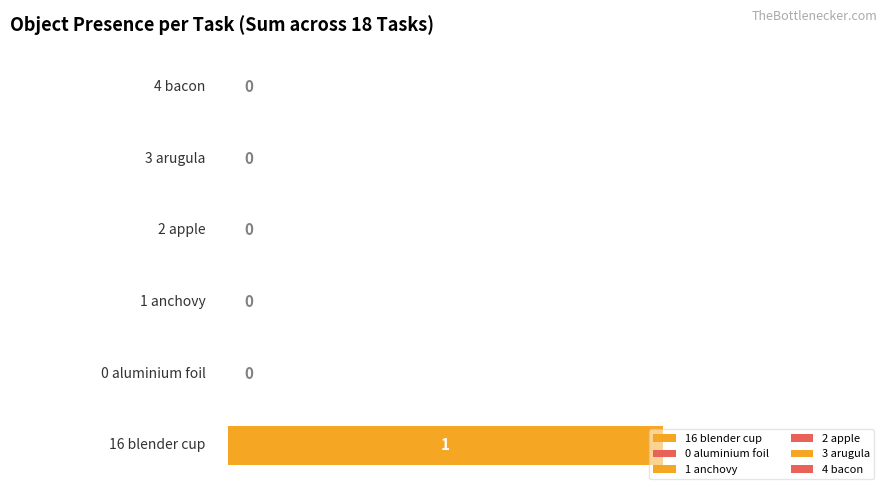

At how many categories does at least one series exceed 0?

1